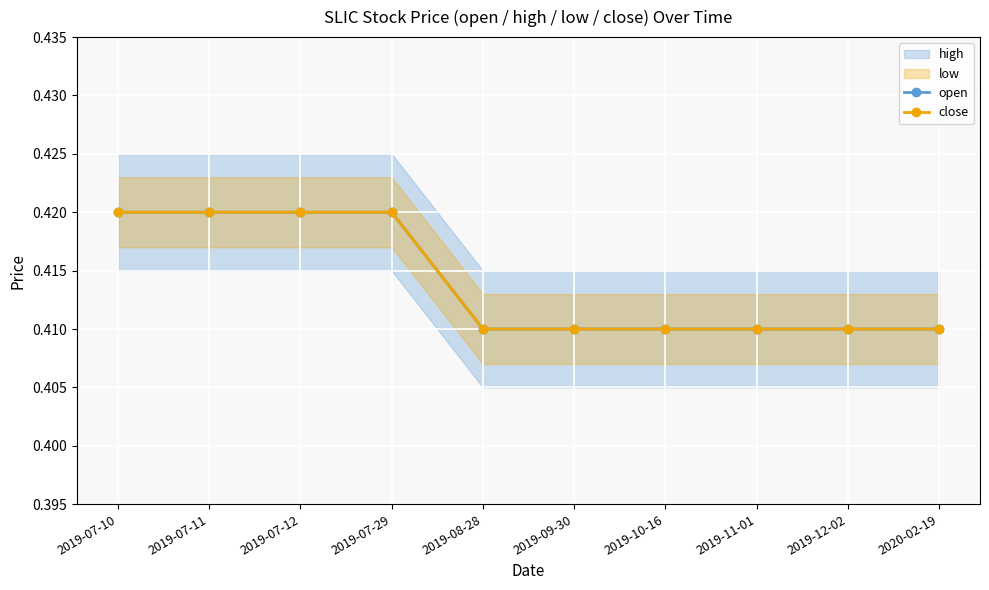

What is the total value across all series at 2019-08-28?

0.8